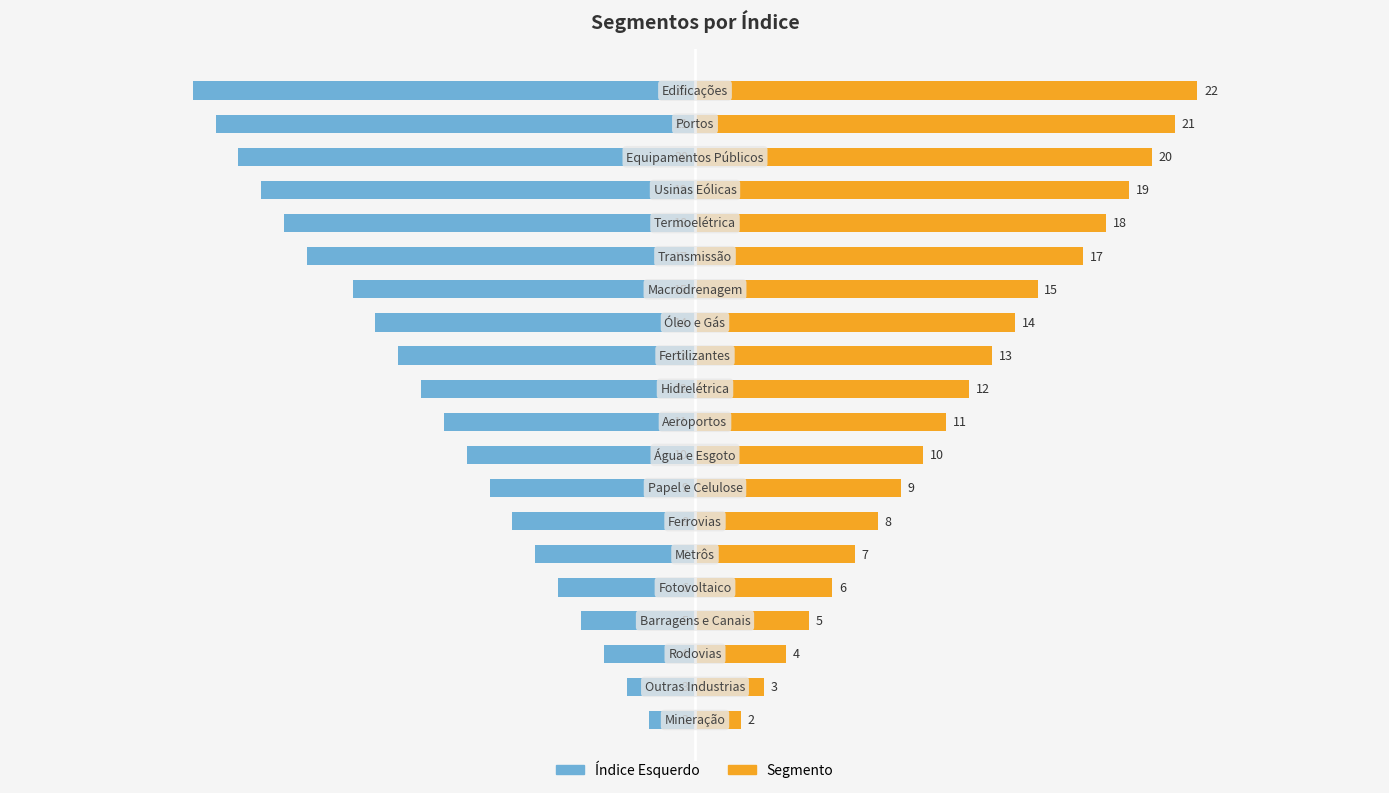

Rank the categories by Segmento value from lowest to highest.

0, 1, 2, 3, 4, 5, 6, 7, 8, 9, 10, 11, 12, 13, 14, 15, 16, 17, 18, 19